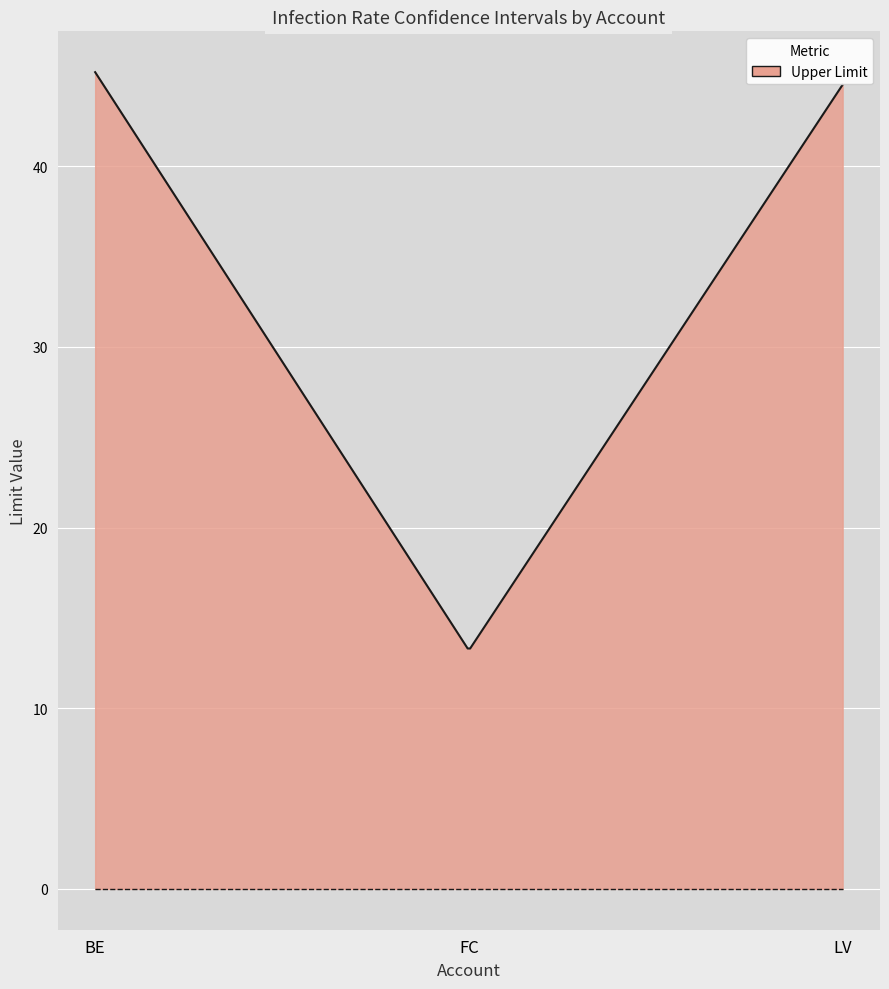

What is the difference between the maximum and minimum values?

31.9